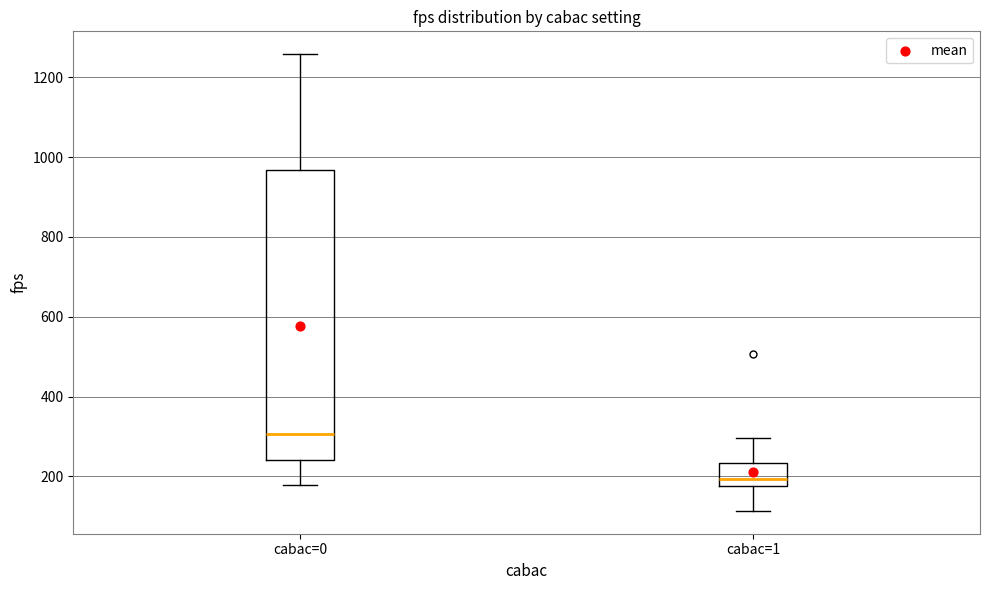

Which box is the tallest, from its lower edge to its upper edge?

cabac=0